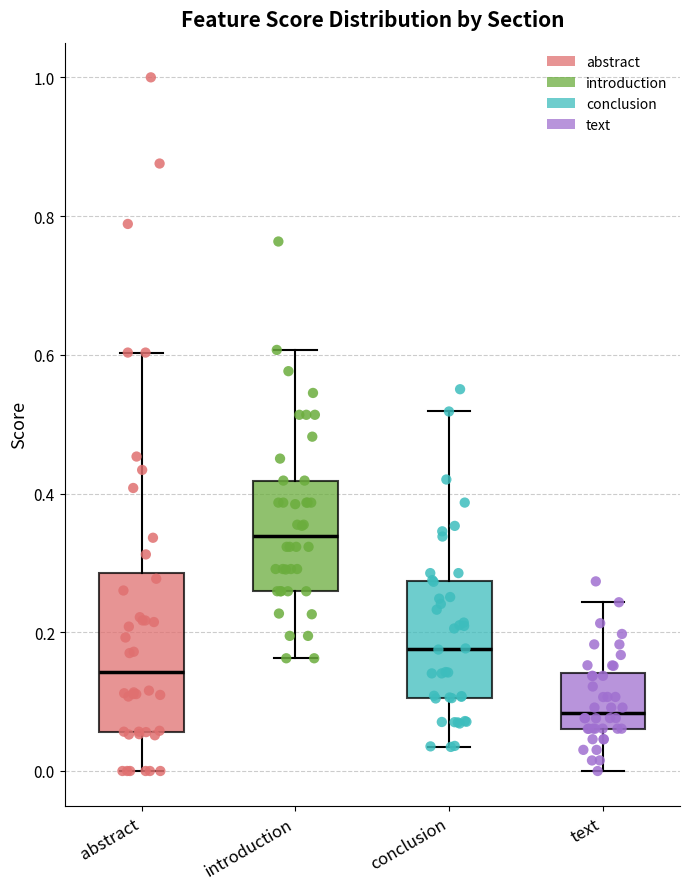

Reading left to right, transcribe this box plot: for each box, give where its median line is, the range the box spans, and where its two whiskers end, as read against the y-axis. The values are not printed on the chart, so give them approximately, as read against the axis.

abstract: median 0.14, box 0.06 to 0.28, whiskers 0.00 to 0.60
introduction: median 0.34, box 0.26 to 0.42, whiskers 0.16 to 0.60
conclusion: median 0.18, box 0.10 to 0.28, whiskers 0.04 to 0.52
text: median 0.08, box 0.06 to 0.14, whiskers 0.00 to 0.24